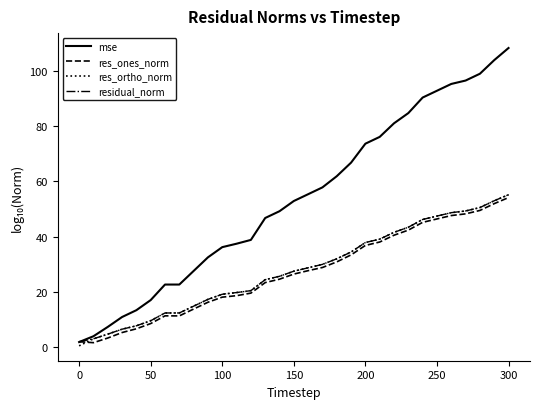

What is the maximum value for residual_norm?

55.1